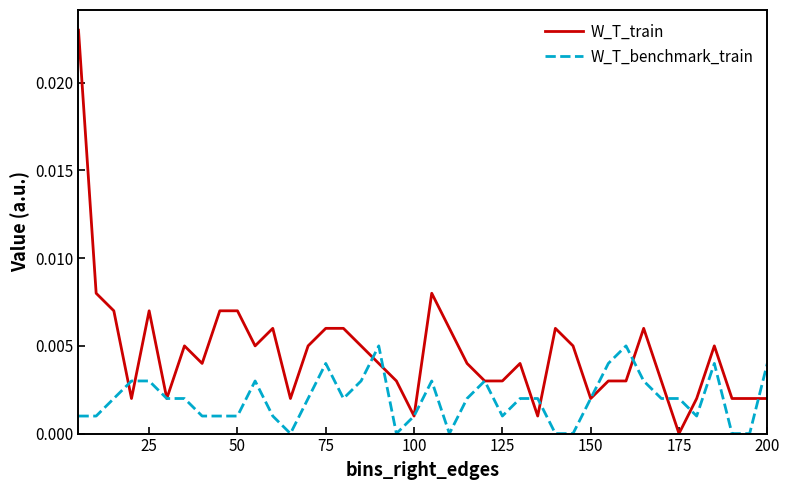

Rank the series by their maximum value, from lowest to highest.

W_T_benchmark_train, W_T_train